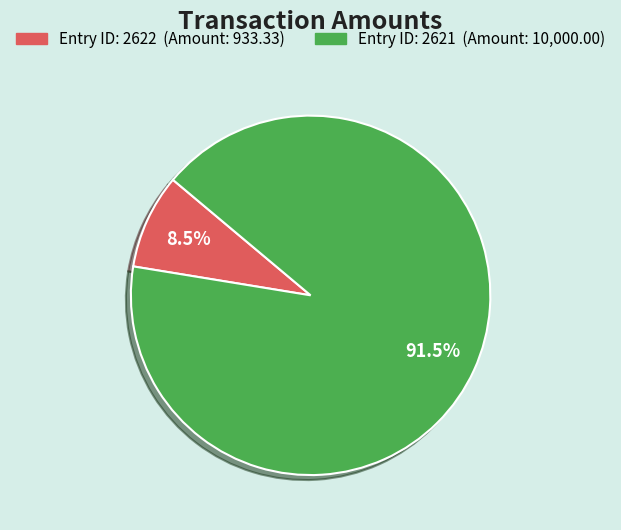

Is there a majority slice in this chart?

Yes